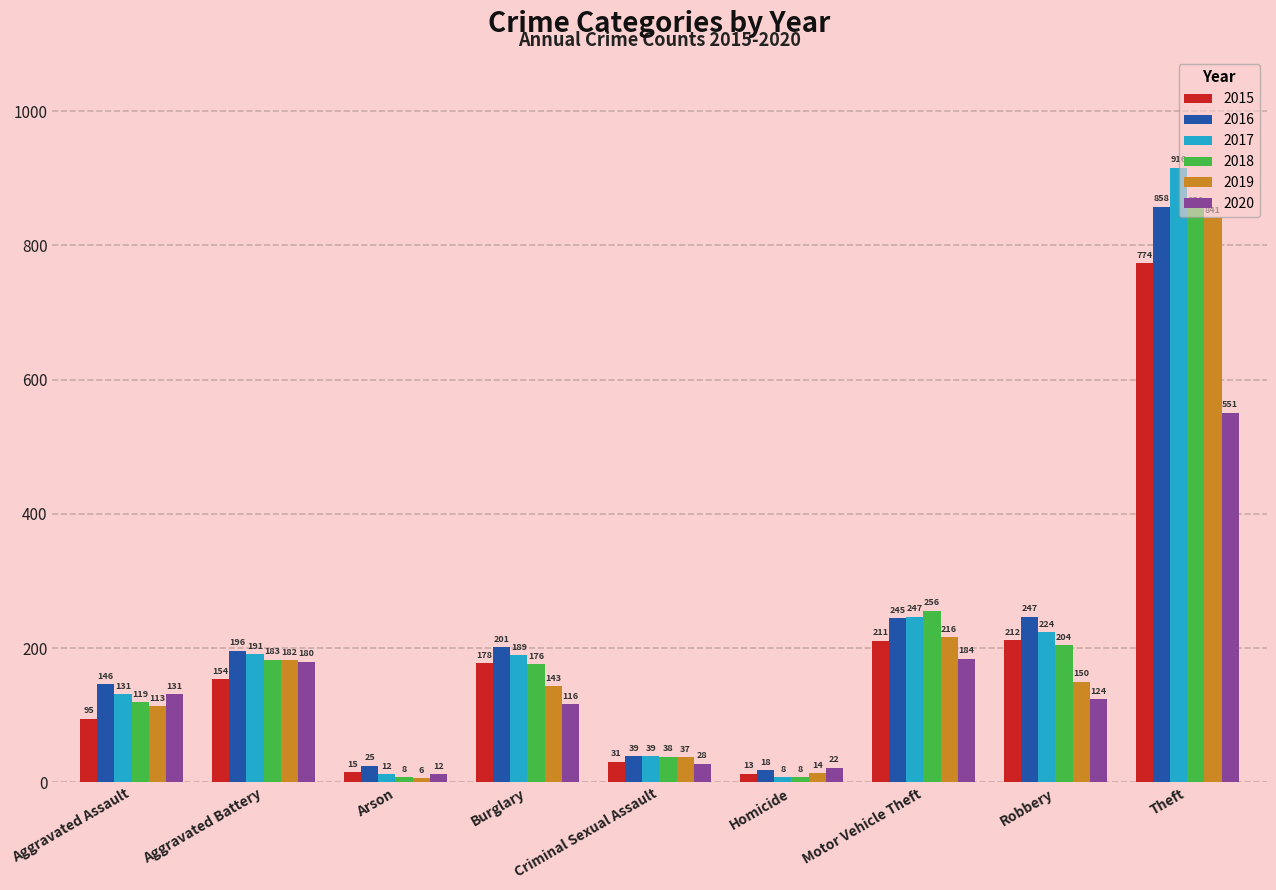

Reading right to left, what are all the values shown in this chart?

2015: Theft=774	Robbery=212	Motor Vehicle Theft=211	Homicide=13	Criminal Sexual Assault=31	Burglary=178	Arson=15	Aggravated Battery=154	Aggravated Assault=95
2016: Theft=858	Robbery=247	Motor Vehicle Theft=245	Homicide=18	Criminal Sexual Assault=39	Burglary=201	Arson=25	Aggravated Battery=196	Aggravated Assault=146
2017: Theft=916	Robbery=224	Motor Vehicle Theft=247	Homicide=8	Criminal Sexual Assault=39	Burglary=189	Arson=12	Aggravated Battery=191	Aggravated Assault=131
2018: Theft=856	Robbery=204	Motor Vehicle Theft=256	Homicide=8	Criminal Sexual Assault=38	Burglary=176	Arson=8	Aggravated Battery=183	Aggravated Assault=119
2019: Theft=841	Robbery=150	Motor Vehicle Theft=216	Homicide=14	Criminal Sexual Assault=37	Burglary=143	Arson=6	Aggravated Battery=182	Aggravated Assault=113
2020: Theft=551	Robbery=124	Motor Vehicle Theft=184	Homicide=22	Criminal Sexual Assault=28	Burglary=116	Arson=12	Aggravated Battery=180	Aggravated Assault=131